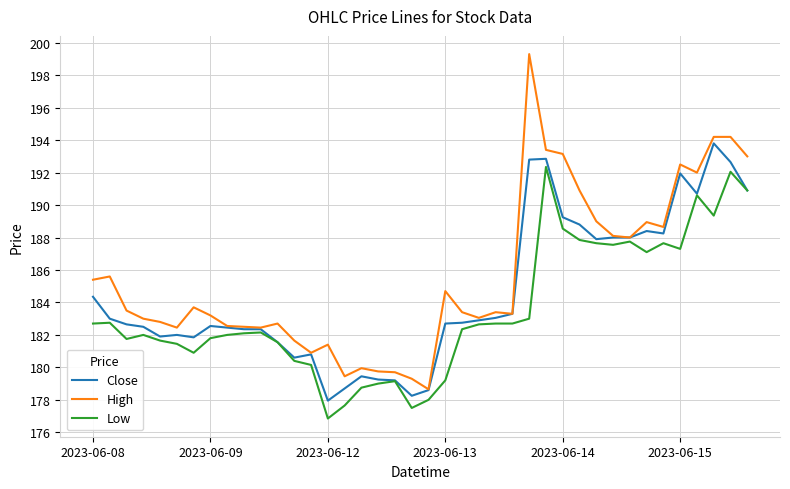

Which series has the largest range (max minus min)?

High